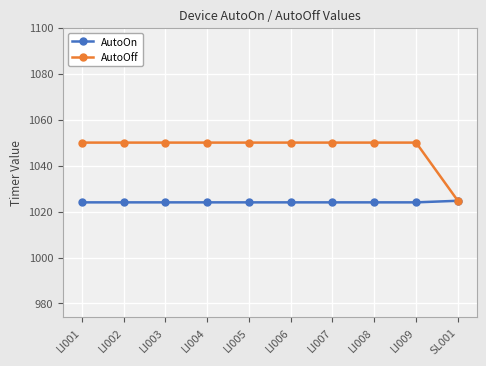

What is the sum of the AutoOff values at LI008 and LI001?

2100.0